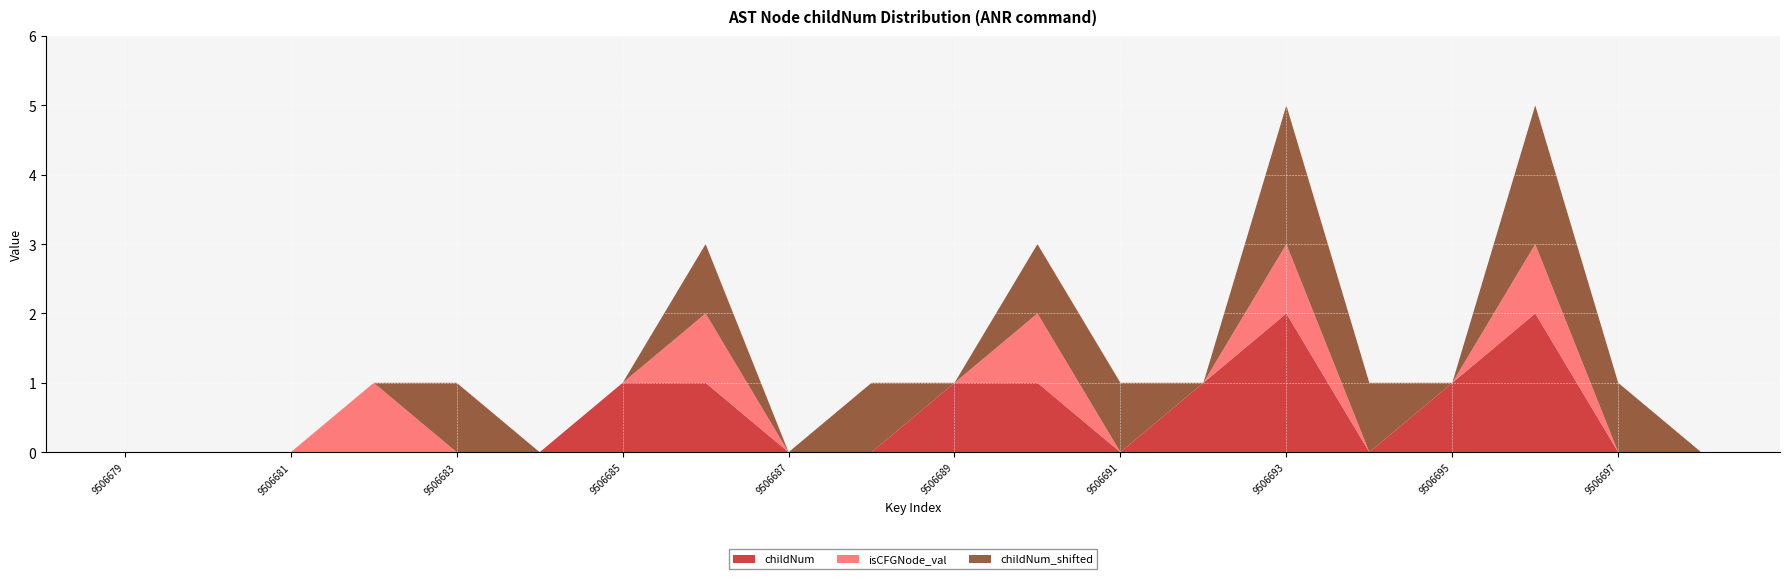

Reading right to left, list all the values displayed in this chart.

childNum: 0	0	2	1	0	2	1	0	1	1	0	0	1	1	0	0	0	0	0	0
isCFGNode_val: 0	0	1	0	0	1	0	0	1	0	0	0	1	0	0	0	1	0	0	0
childNum_shifted: 0	1	2	0	1	2	0	1	1	0	1	0	1	0	0	1	0	0	0	0